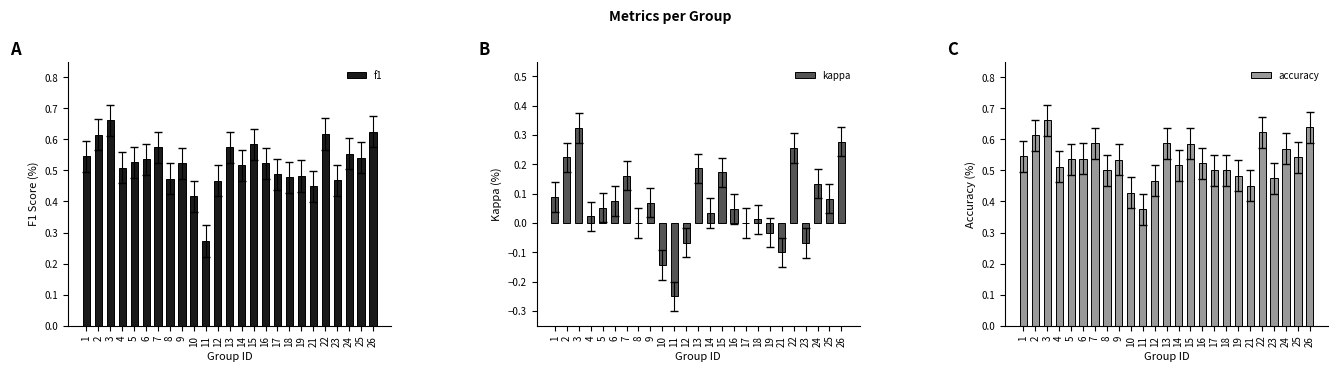

What is the maximum value for accuracy?

0.7